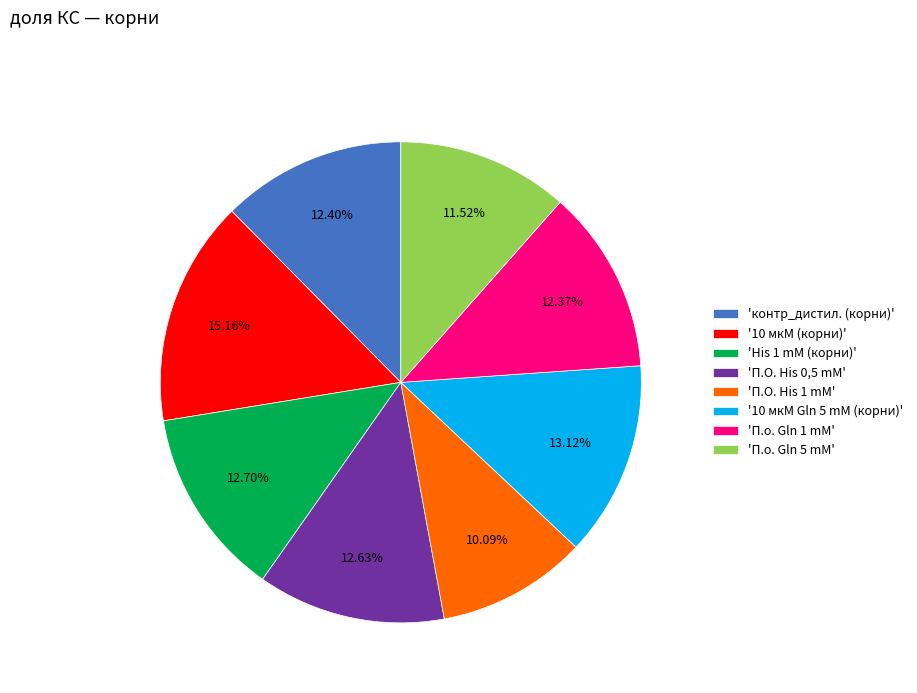

Is '10 мкМ Gln 5 mM (корни)' the majority of the pie?

No